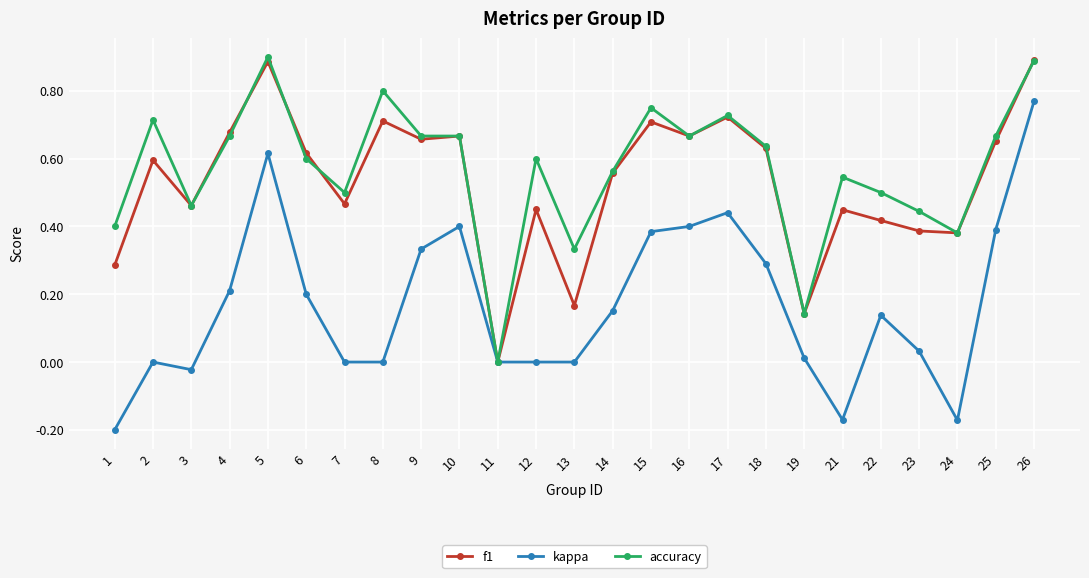

At 22, list the series in order from smallest to largest.

kappa, f1, accuracy